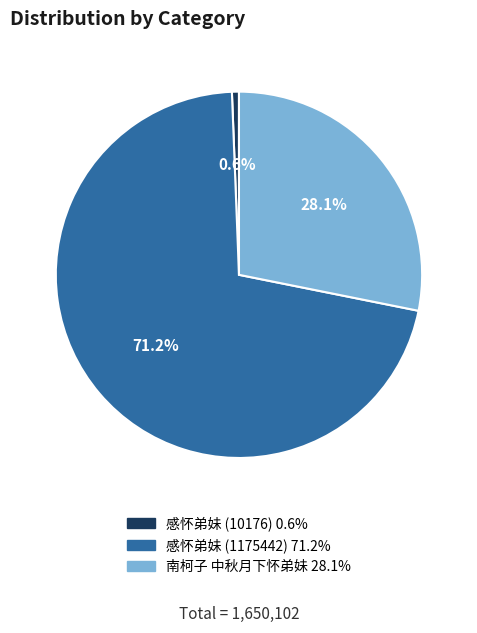

Does any single category account for the majority?

Yes